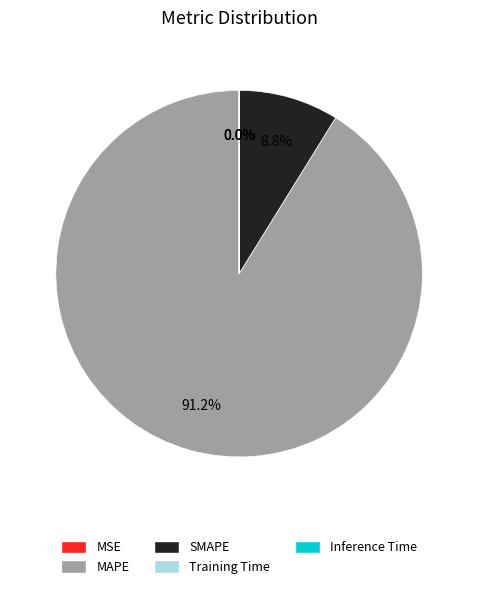

What percentage is the SMAPE slice, to the nearest percent?

9%